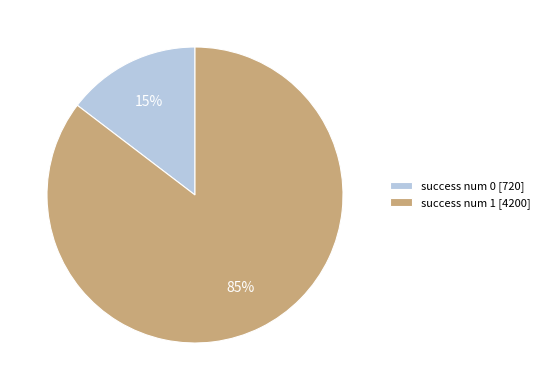

Is there a majority slice in this chart?

Yes